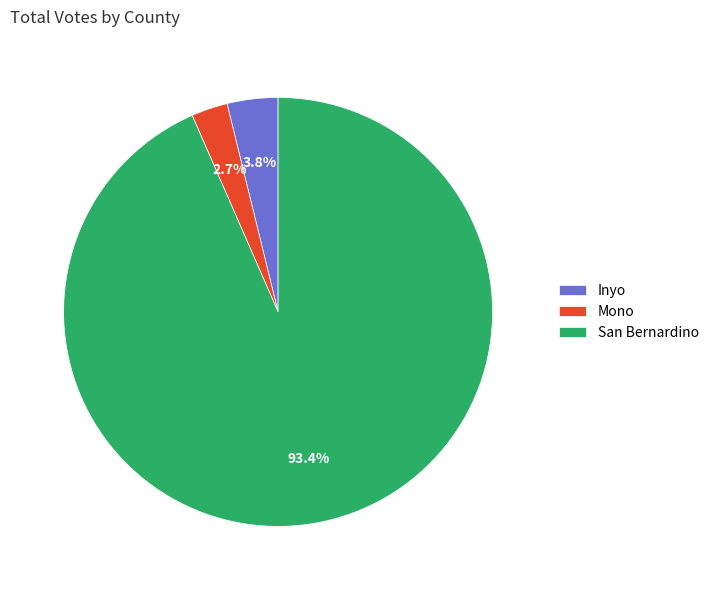

Is the sum of Mono and San Bernardino greater than half?

Yes